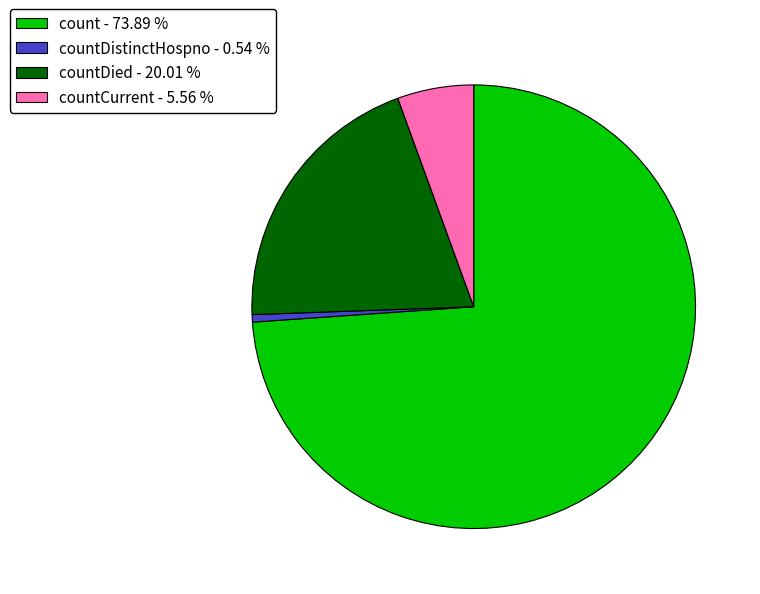

How many slices are in this pie chart?

4